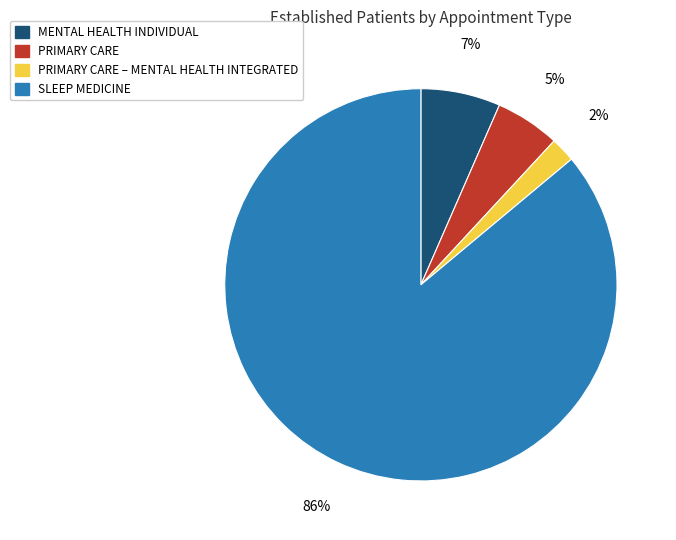

True or false: MENTAL HEALTH INDIVIDUAL accounts for 7% of the total.

True